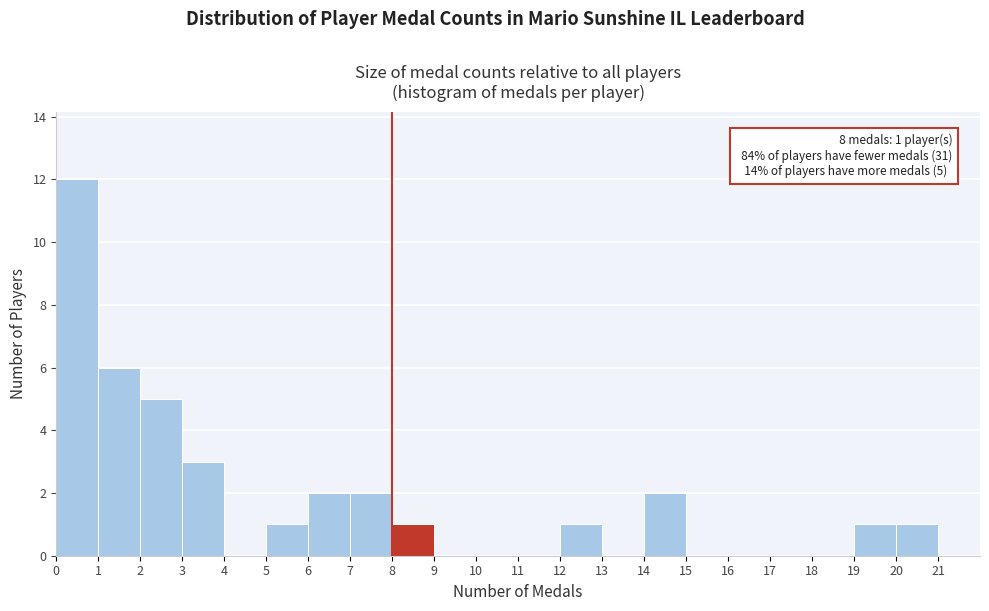

Over which range of the x-axis is the bar tallest?

0 to 1